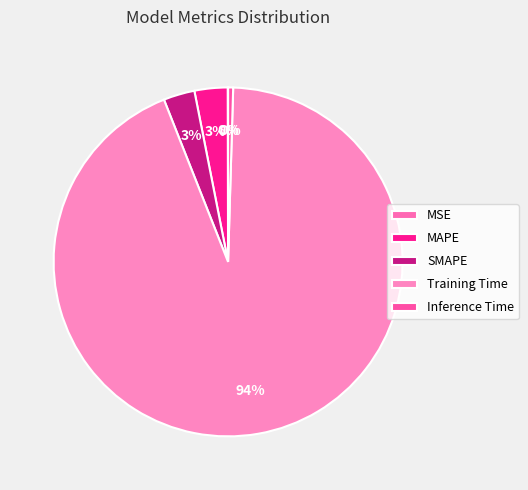

Rank the categories by value from highest to lowest.

Training Time, MAPE, SMAPE, Inference Time, MSE